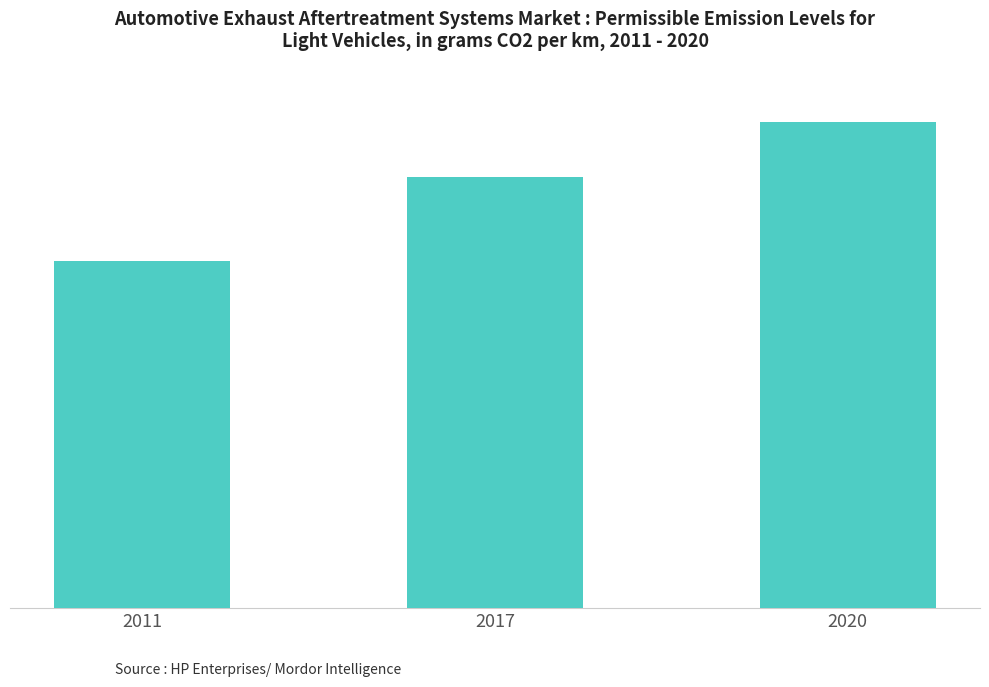

What is the difference between the second highest and minimum values?

71